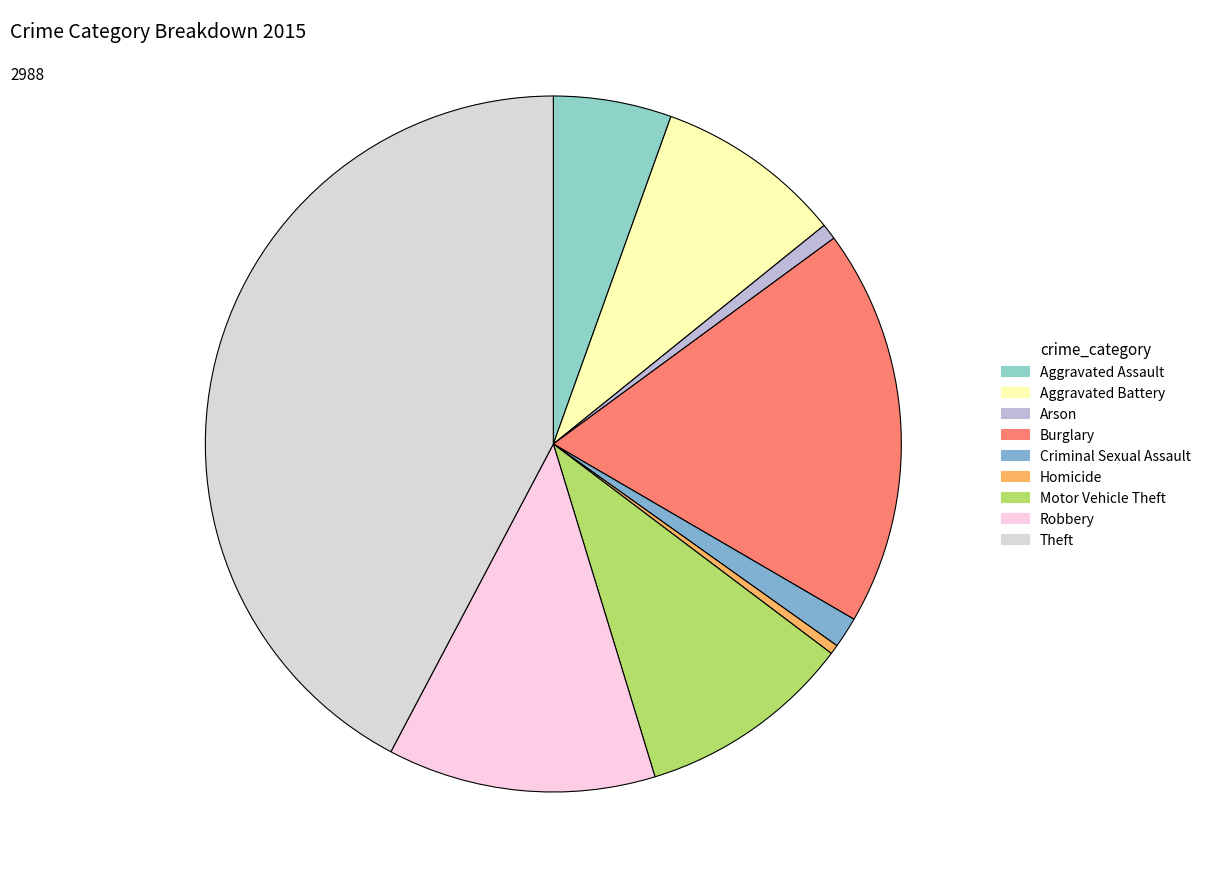

To the nearest percent, what is the average slice percentage?

11%